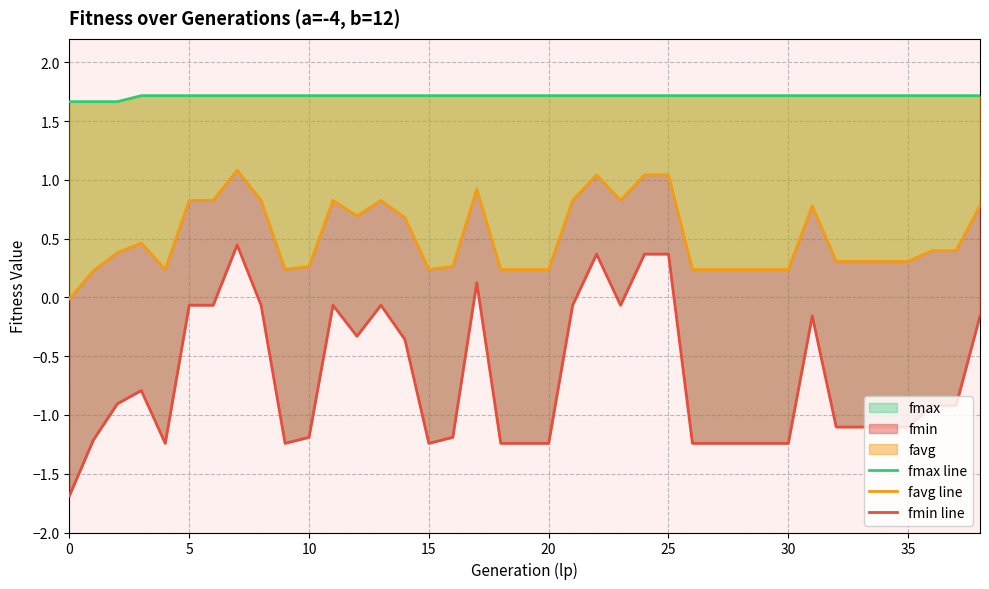

Rank the series by their maximum value, from lowest to highest.

fmin line, favg line, fmax line